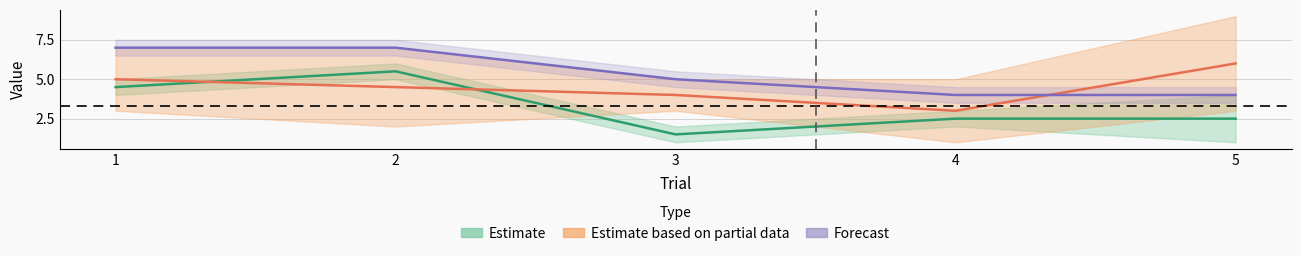

Which label corresponds to the largest value in the chart?

1